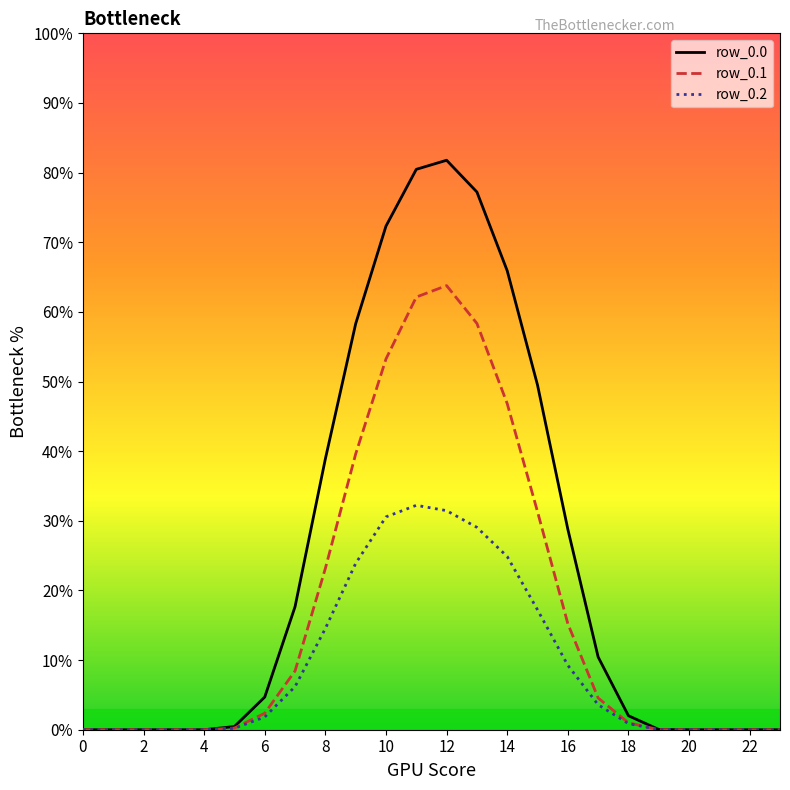

What is the maximum value for row_0.0?

81.8